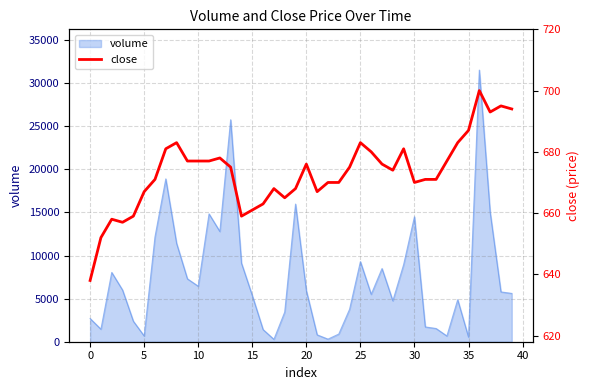

What is the maximum value for volume?

31525.8